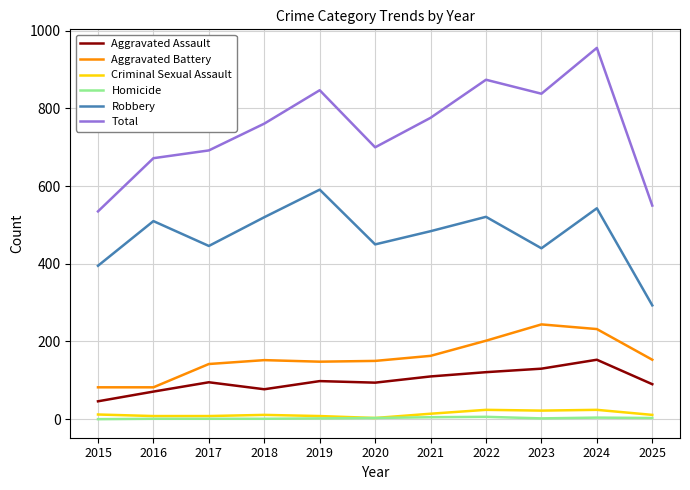

True or false: Robbery and Aggravated Battery cross at least once.

False